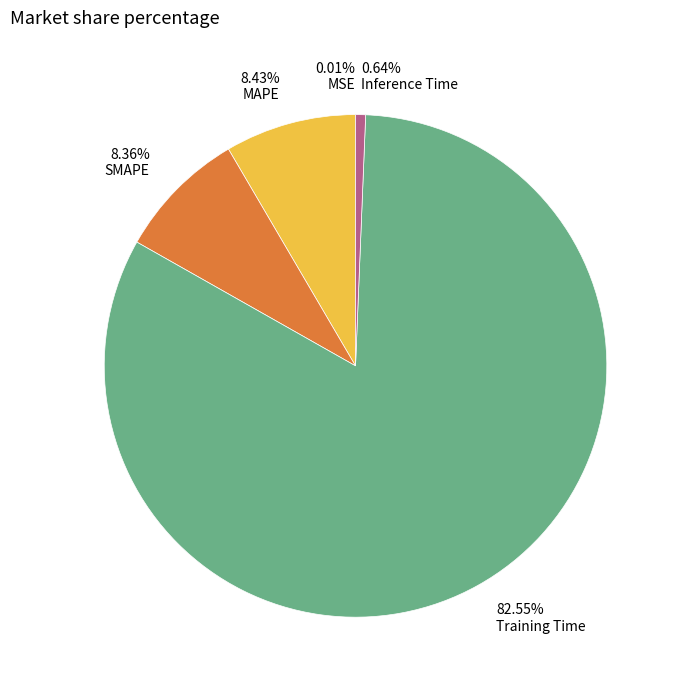

Which category has the biggest portion of the pie?

Training Time